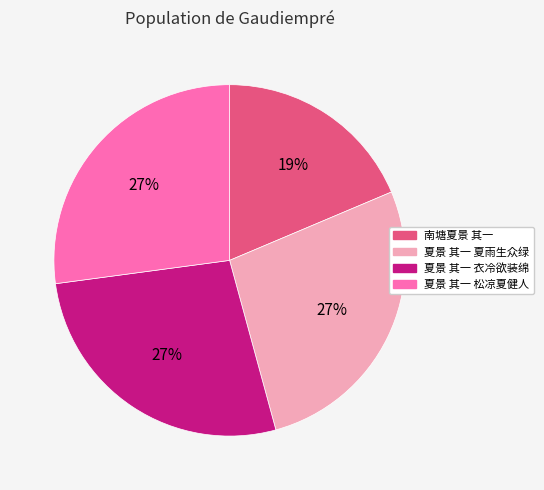

To the nearest percent, what is the difference between the 南塘夏景 其一 and 夏景 其一 夏雨生众绿 slice percentages?

8%